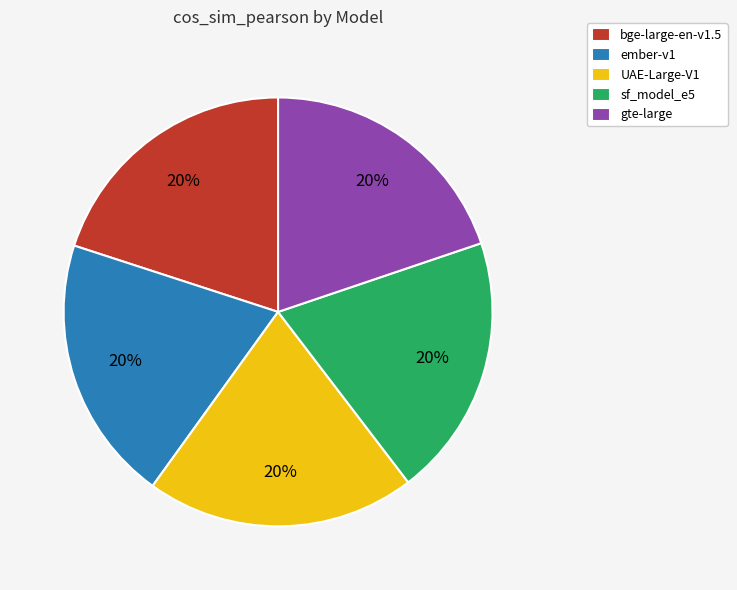

To the nearest percent, what portion does gte-large represent?

20%